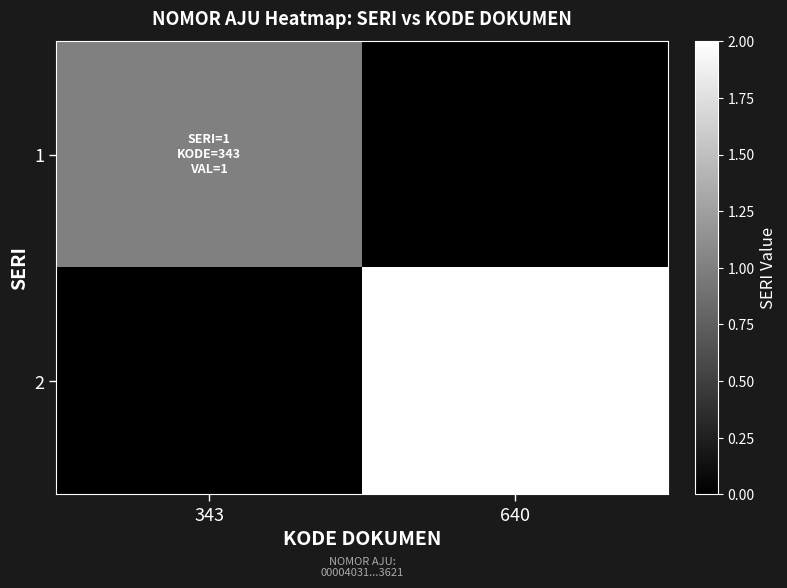

Reading left to right, list all the values displayed in this chart.

1: 343=1	640=0
2: 343=0	640=2